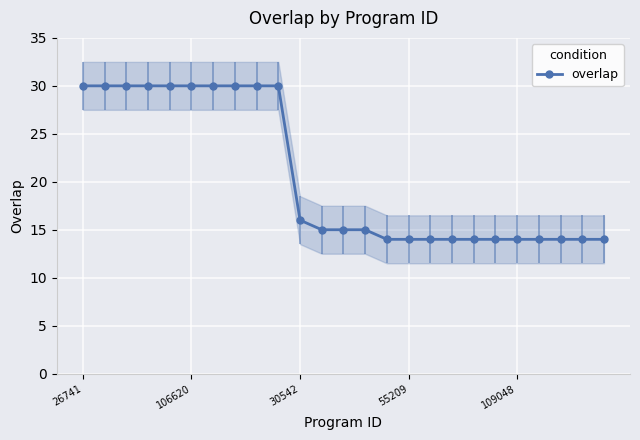

The value of overlap at 109048 is 14. True or false?

True